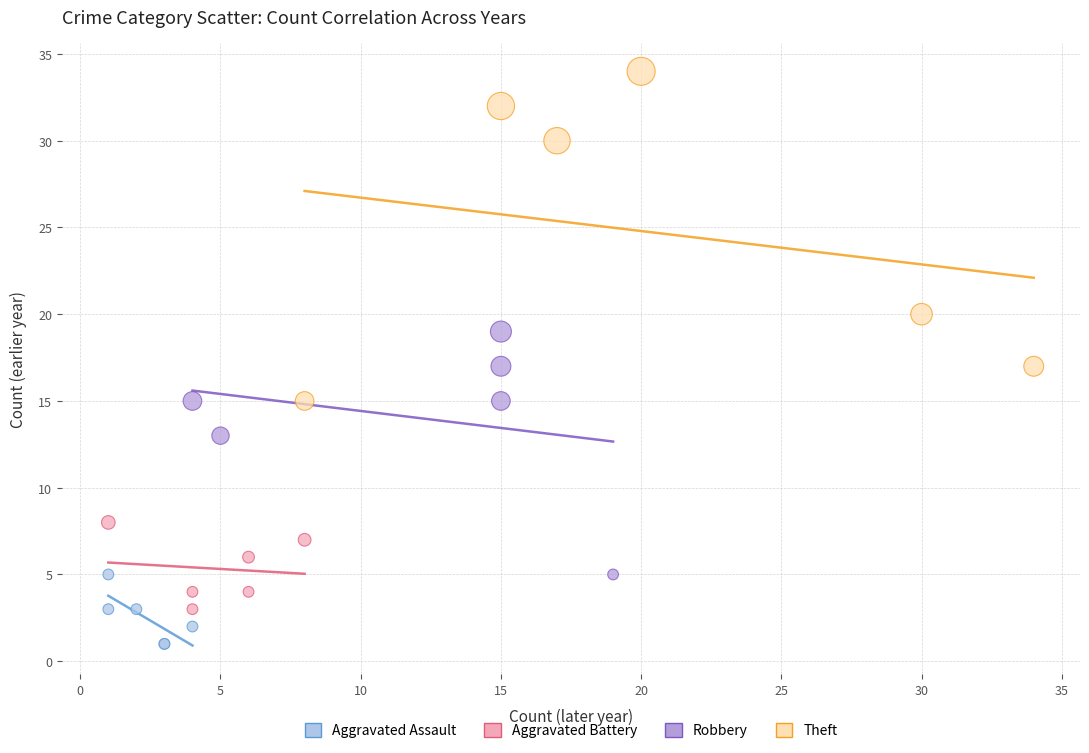

Which series reaches the minimum Y coordinate?

Aggravated Assault